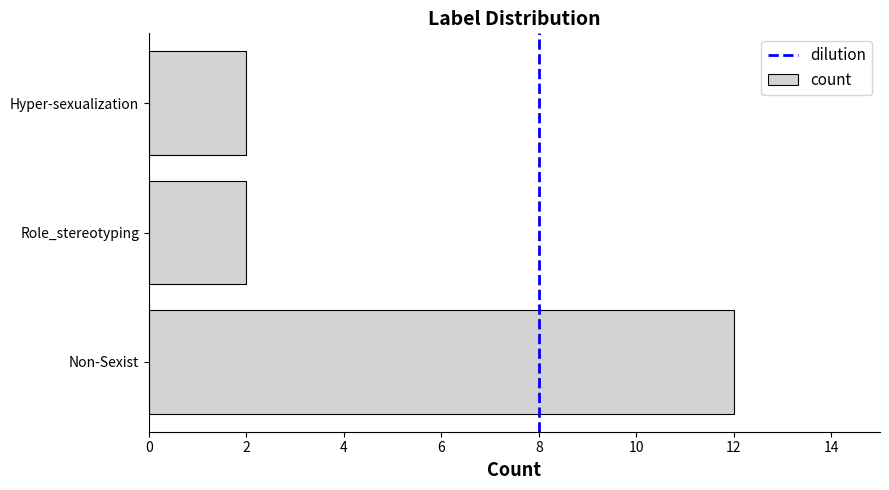

Reading top to bottom, extract all data points from this chart.

Hyper-sexualization=2	Role_stereotyping=2	Non-Sexist=12